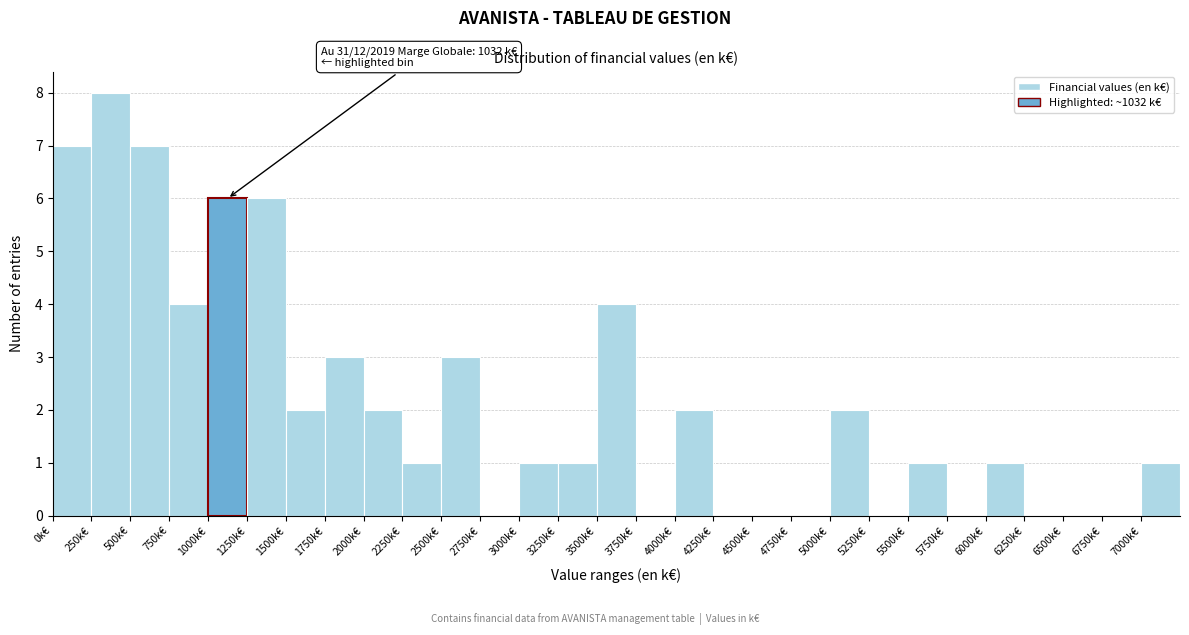

Over which range of the x-axis is the bar tallest?

250 to 500